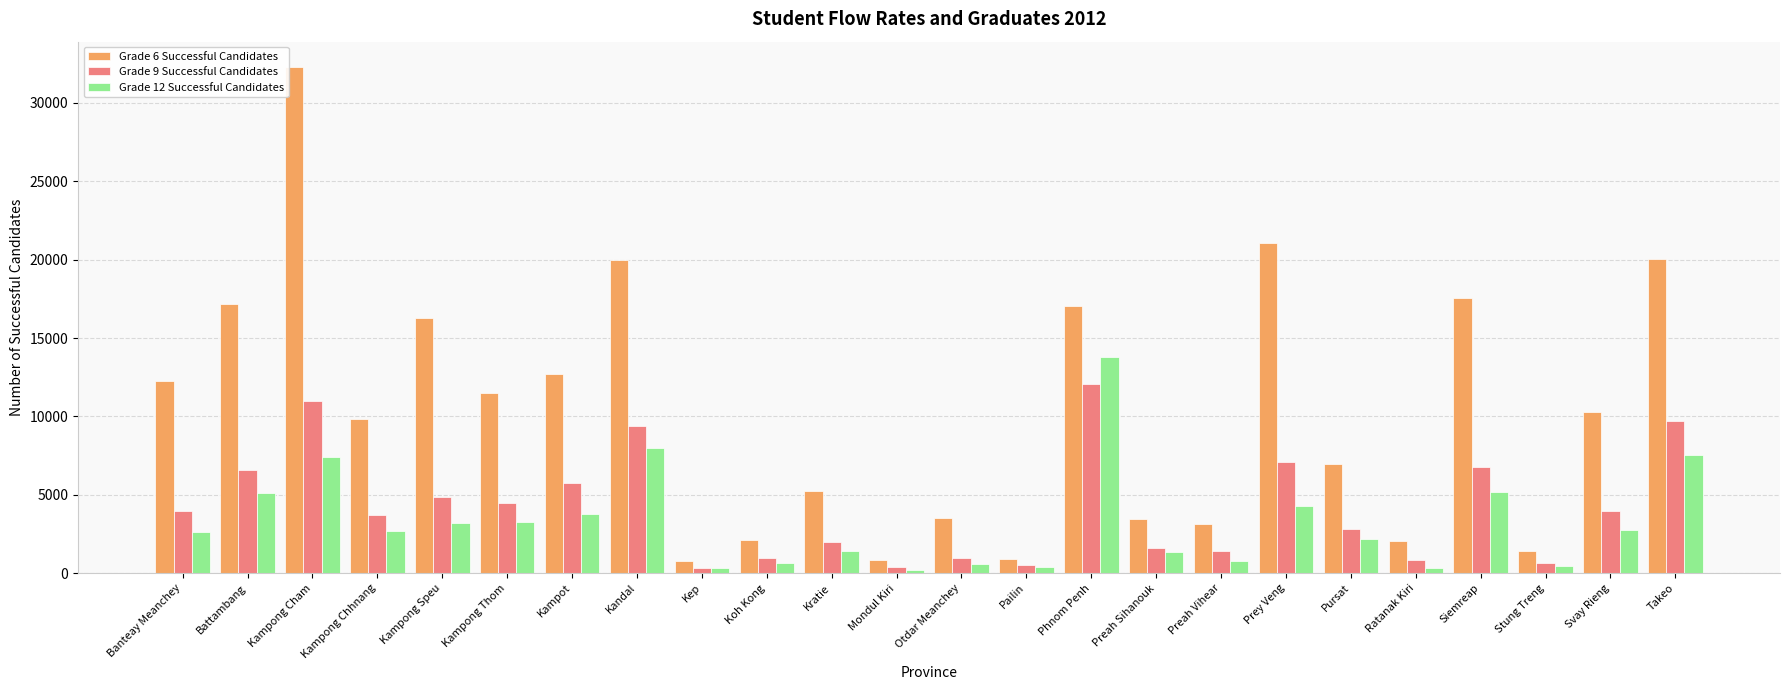

At which category is the sum across all series the highest?

Kampong Cham